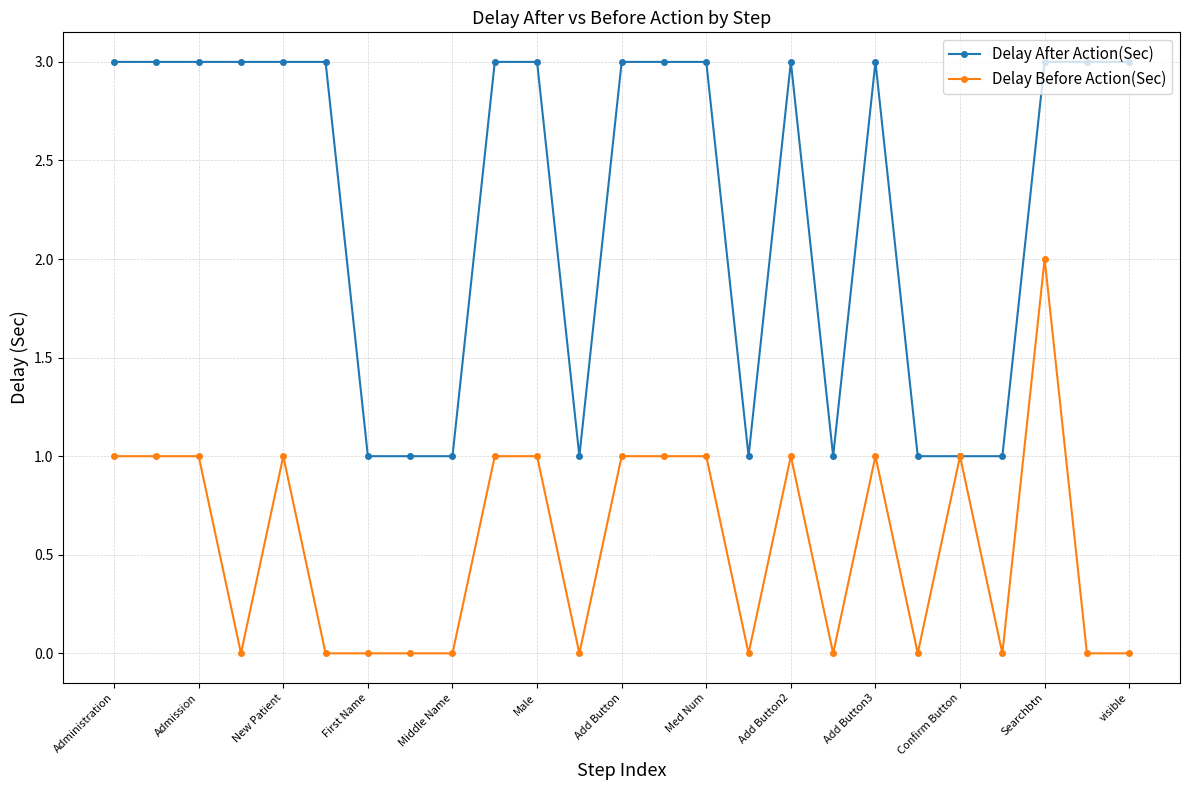

Reading right to left, list all the values displayed in this chart.

Delay After Action(Sec): 3	3	3	1	1	1	3	1	3	1	3	3	3	1	3	3	1	1	1	3	3	3	3	3	3
Delay Before Action(Sec): 0	0	2	0	1	0	1	0	1	0	1	1	1	0	1	1	0	0	0	0	1	0	1	1	1